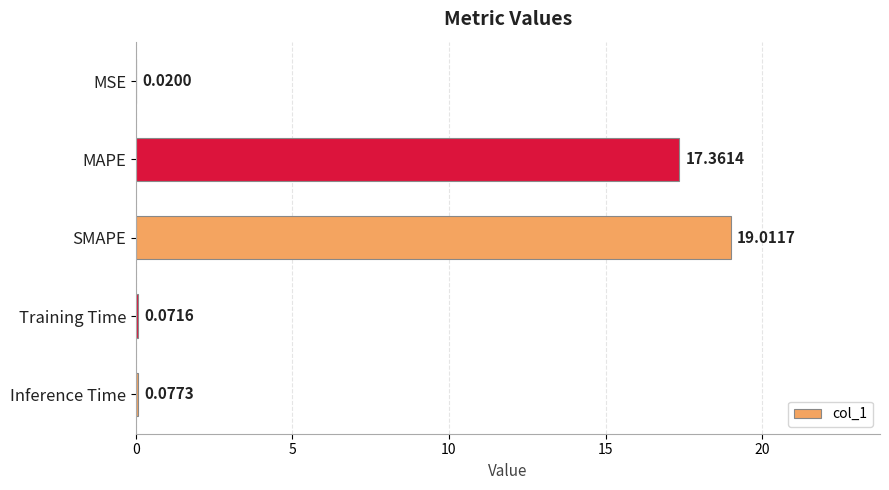

What is the sum of all values?

36.5